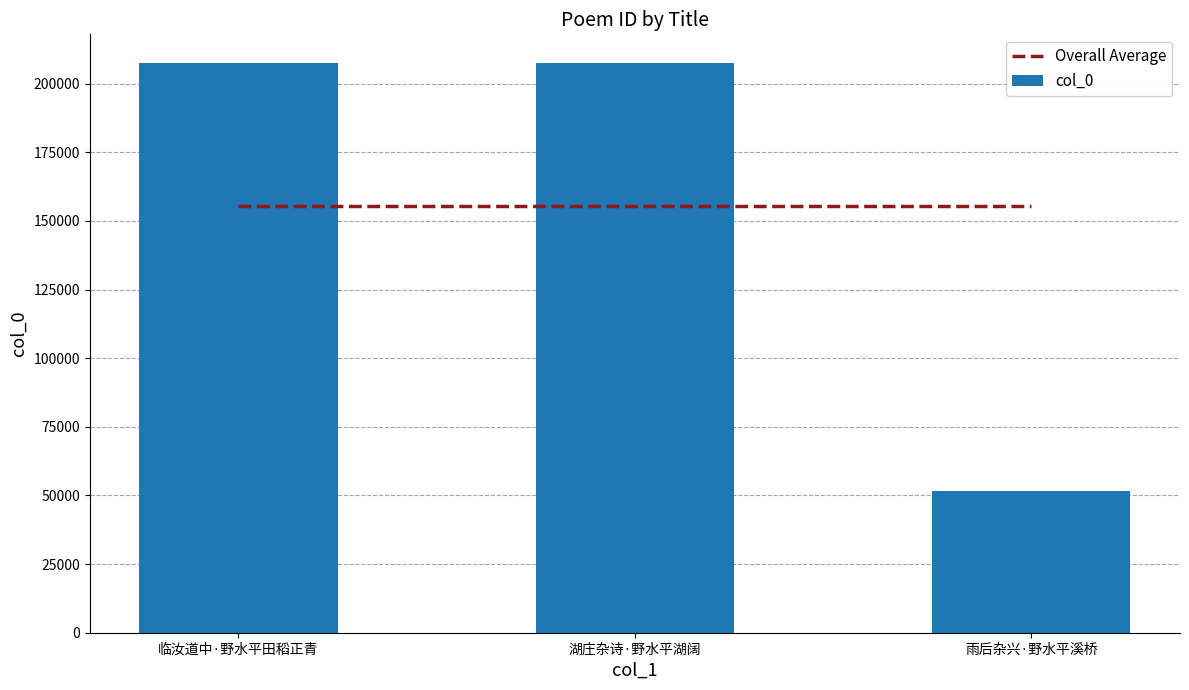

Rank the series by their maximum value, from highest to lowest.

col_0, Overall Average